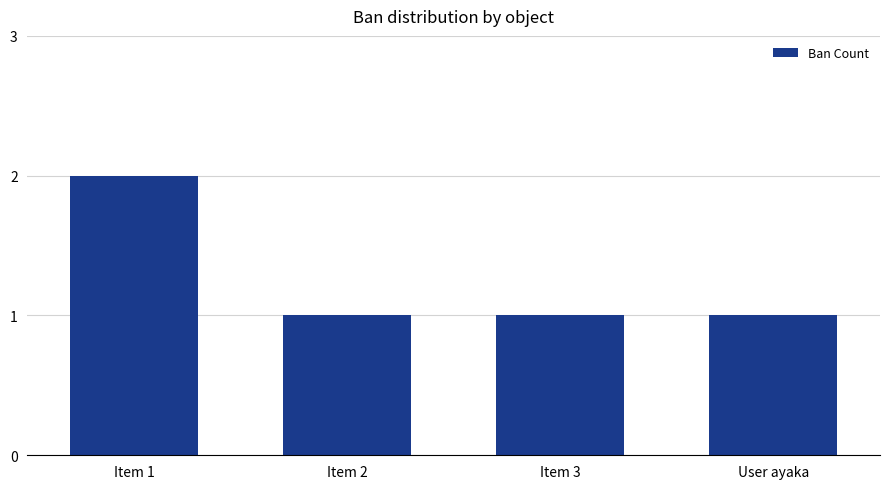

What is the label of the 1st bar from the left?

Item 1